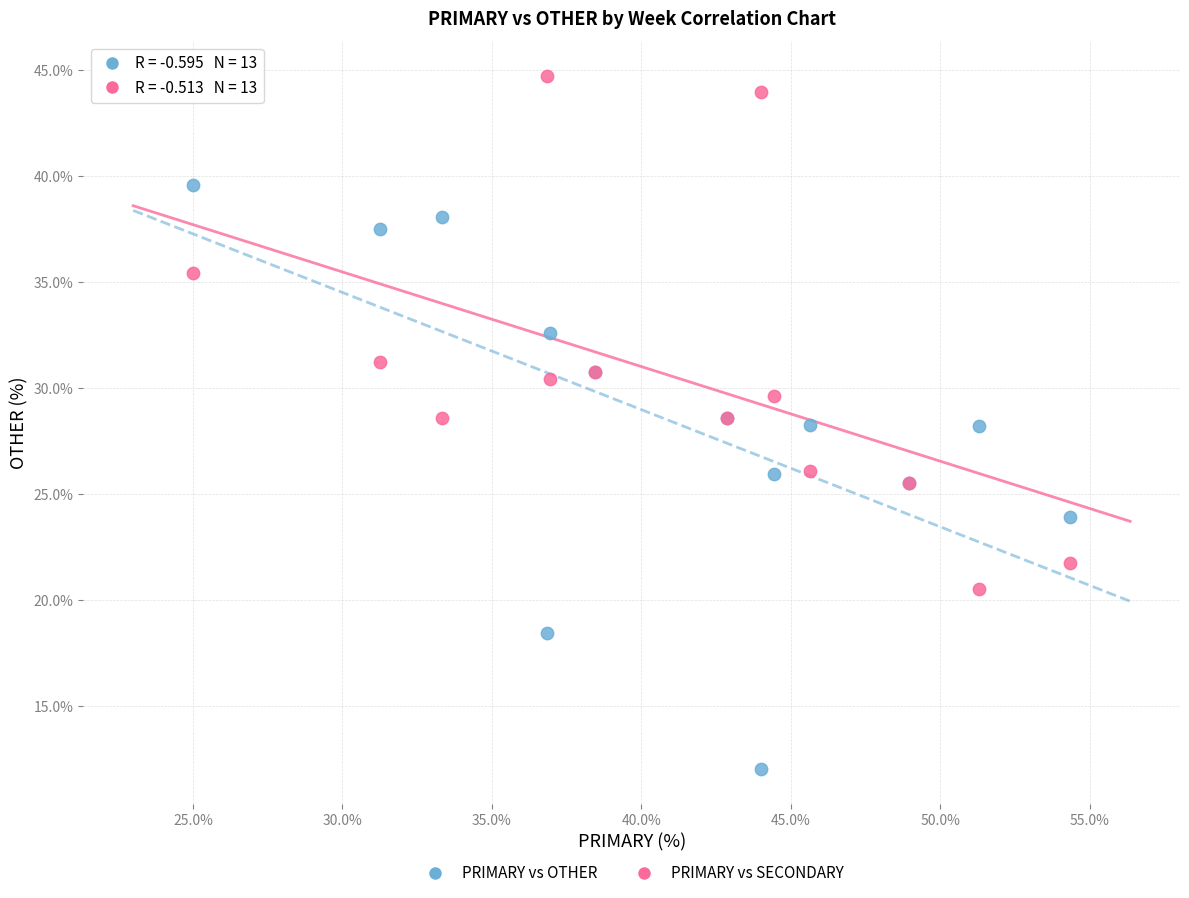

What is the X range (max minus min) for the scatter plot?

29.3